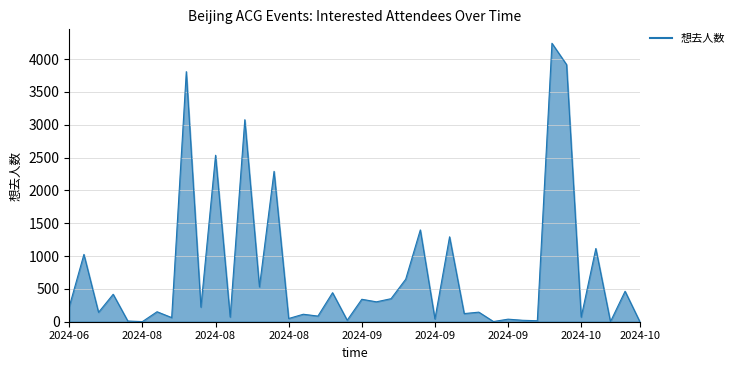

Does the chart display data point markers on the line(s)?

No